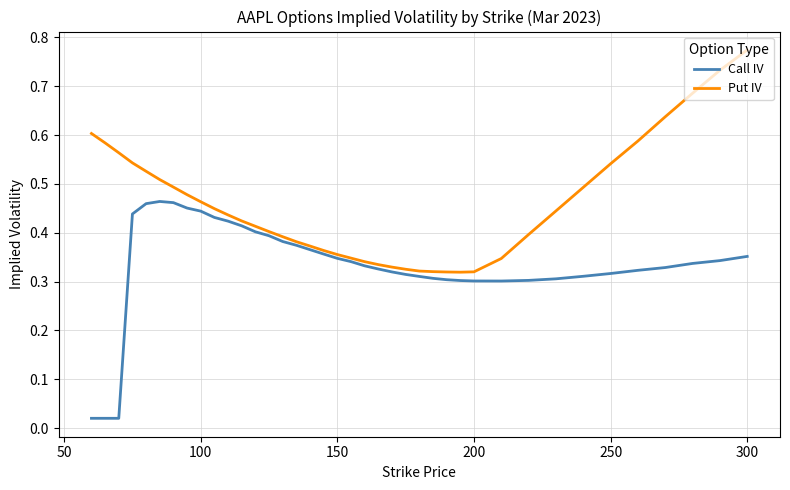

Rank the series by their maximum value, from lowest to highest.

Call IV, Put IV